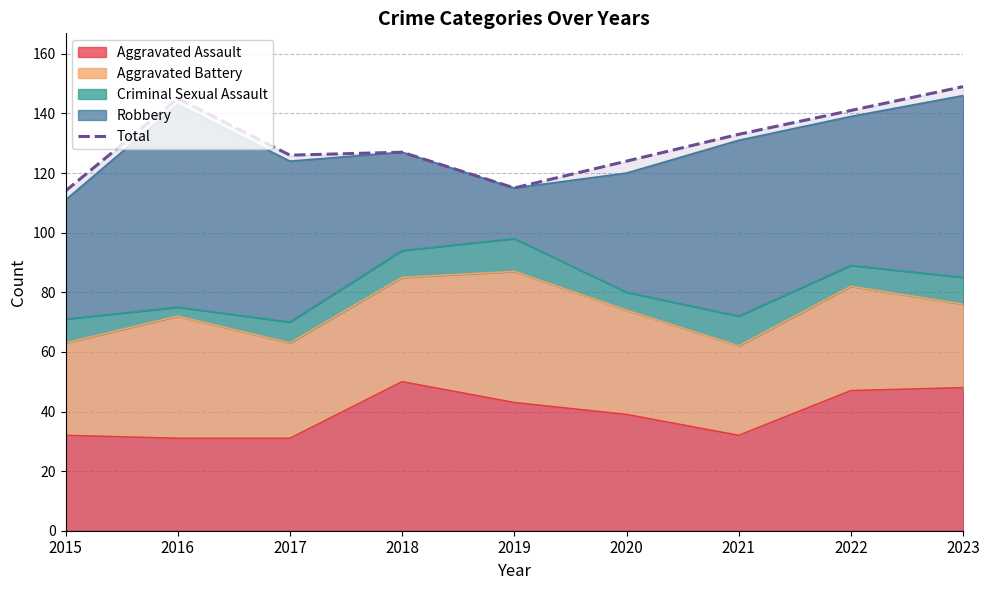

What is the difference between the values at 2021 and 2022?

8